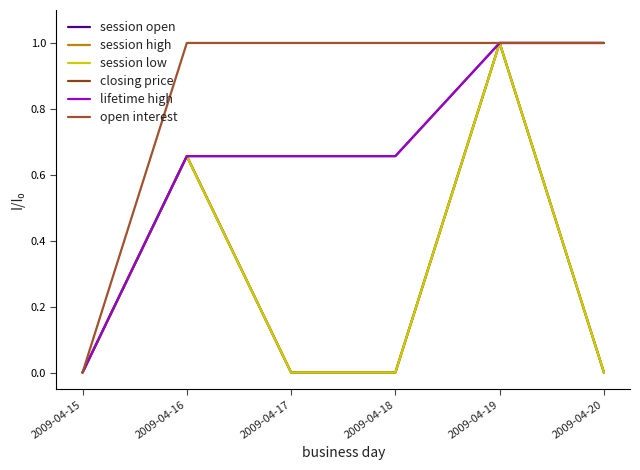

Rank the series by their maximum value, from highest to lowest.

session open, session high, session low, closing price, lifetime high, open interest